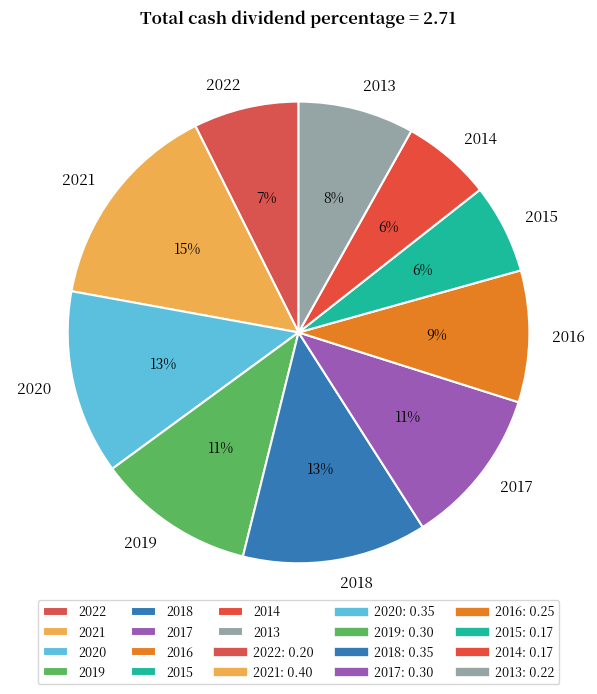

Does any single category account for the majority?

No